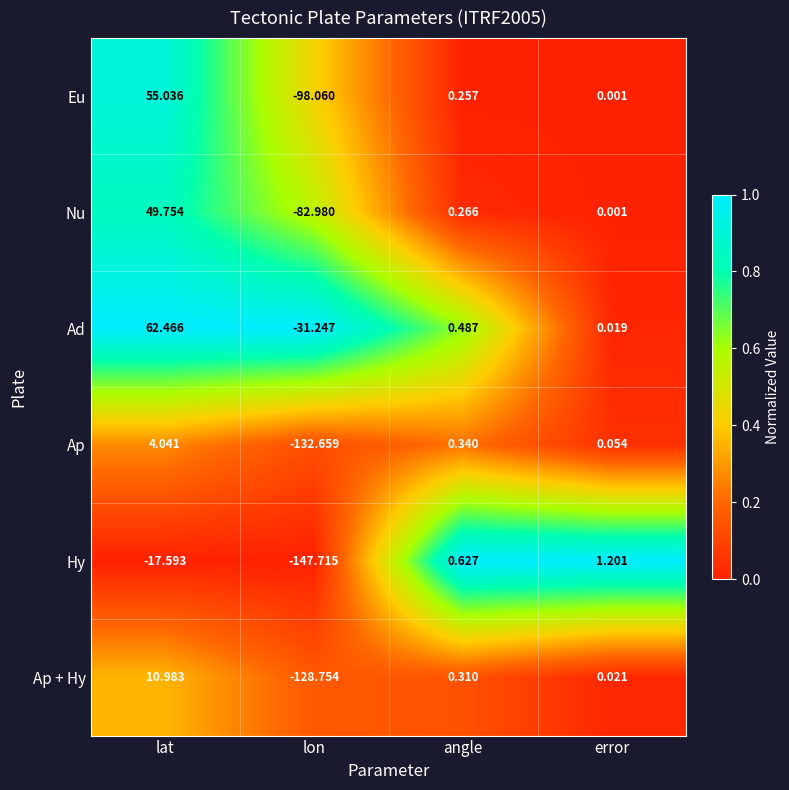

What is the maximum value shown in the chart?

62.5